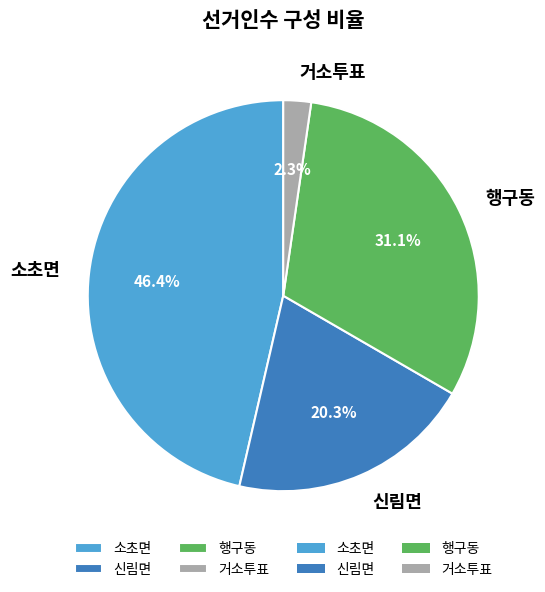

What is the largest slice in the pie chart?

소초면